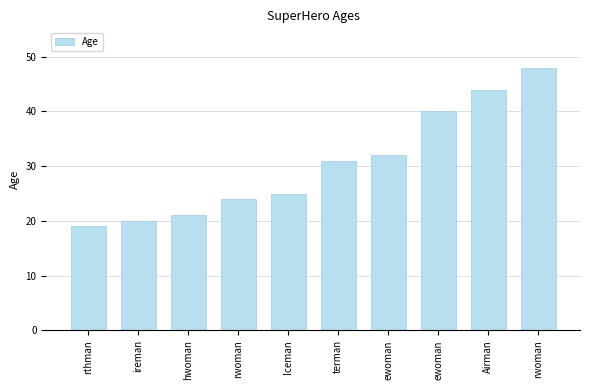

Are the bars horizontal?

No